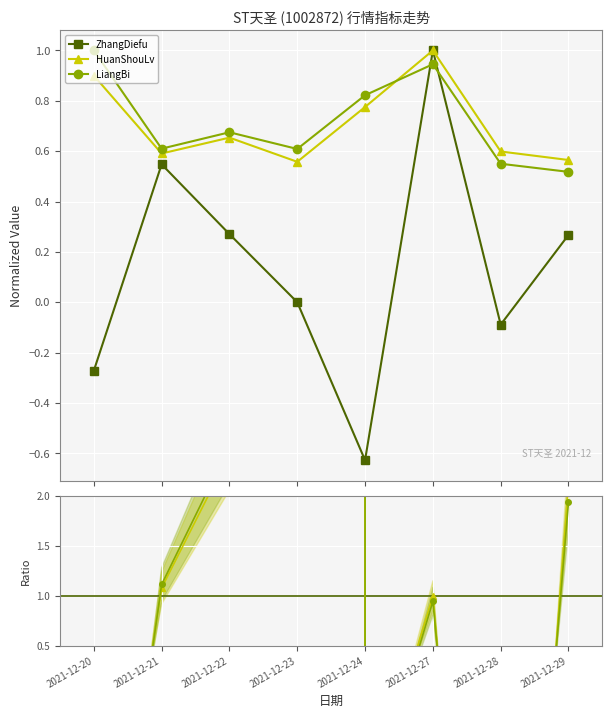

What is the spread (max minus min) of values at 2021-12-27?

0.1